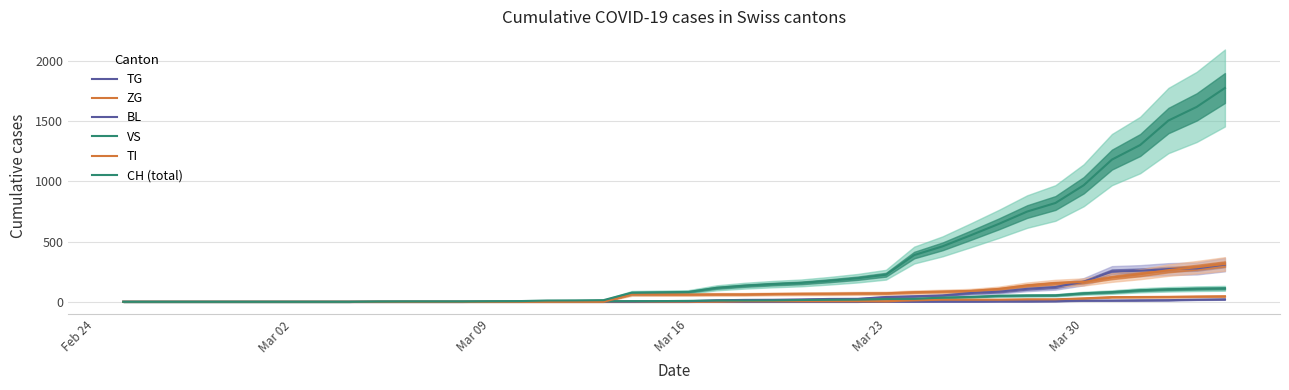

Reading left to right, what are all the values shown in this chart?

TG: 0	0	0	0	0	0	0	0	0	0	0	0	0	0	0	0	0	0	0	0	0	0	0	0	0	0	0	2	2	4	4	5	5	6	10	11	13	14	18	21
ZG: 0	0	0	0	0	0	0	0	0	0	0	0	0	0	0	0	0	0	0	0	0	1	5	5	5	5	5	5	12	18	18	18	21	21	29	39	40	41	44	46
BL: 0	0	0	0	0	0	0	0	0	0	0	0	0	1	2	2	2	2	2	5	5	13	16	17	20	24	25	40	46	53	73	84	108	123	167	251	258	272	277	309
VS: 0	0	0	0	0	0	0	0	0	2	2	2	2	2	2	3	3	5	6	6	8	11	11	12	15	17	19	24	25	35	41	50	53	54	71	81	96	104	109	112
TI: 0	0	0	0	0	0	0	0	0	0	0	0	0	0	0	0	0	0	61	61	61	62	62	65	67	68	70	71	80	85	91	107	136	155	165	202	229	263	287	314
CH (total): 0	0	0	0	0	0	0	0	0	2	3	3	3	5	6	11	12	14	76	79	82	116	134	147	157	175	196	225	388	460	552	647	749	820	967	1180	1301	1504	1617	1774